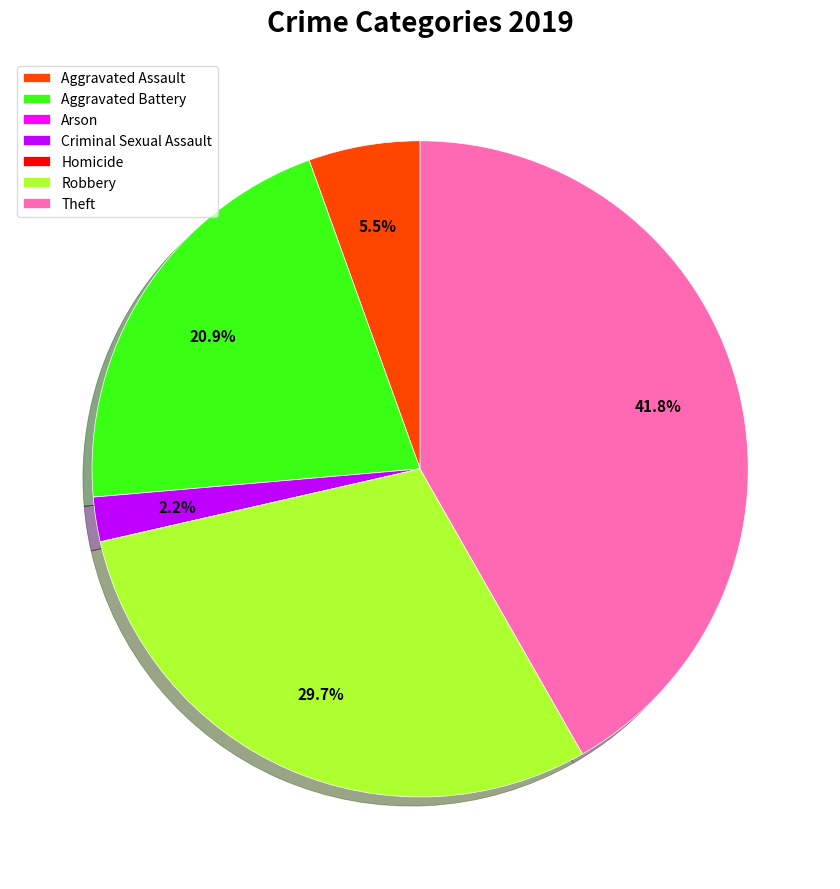

Does any single category account for the majority?

No